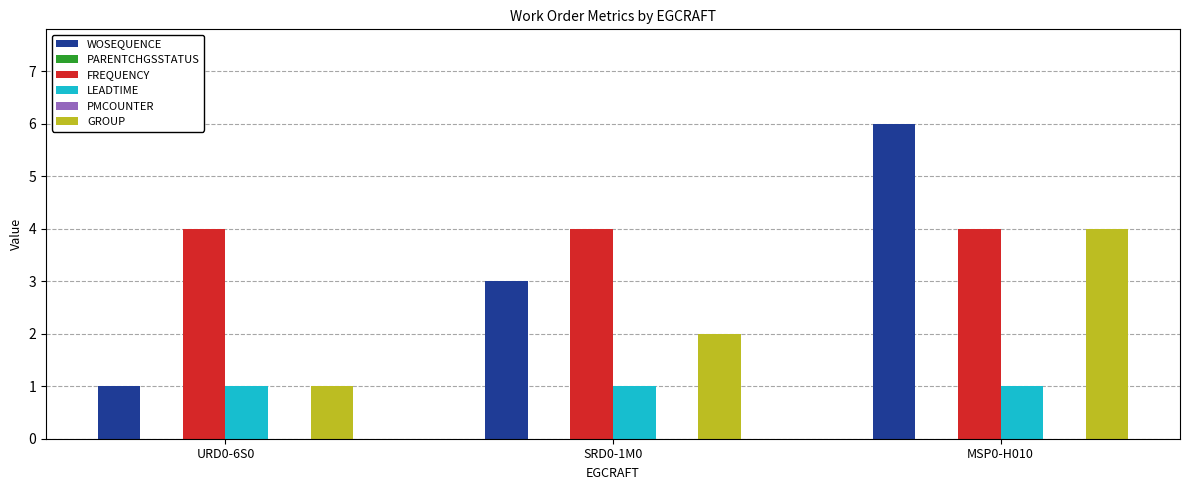

At which category does the chart reach its minimum across all series?

URD0-6S0